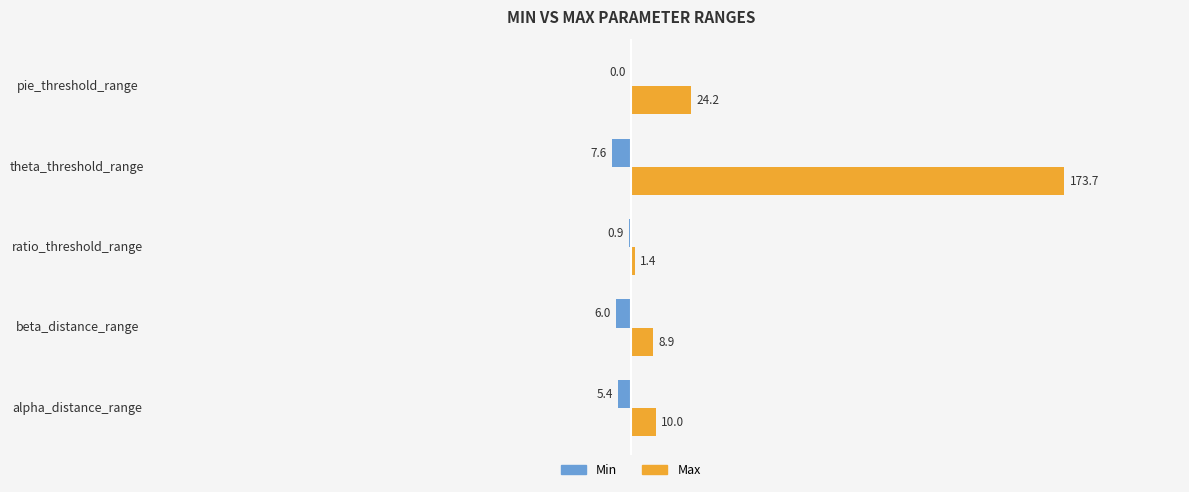

Which series has the largest total across all categories?

Max